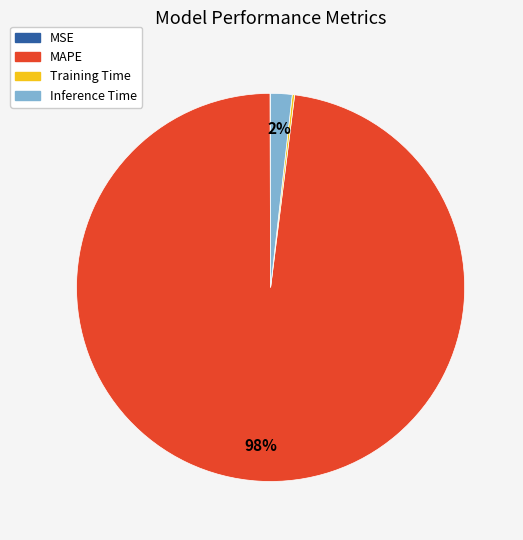

To the nearest percent, what is the combined percentage of MAPE and Inference Time?

100%